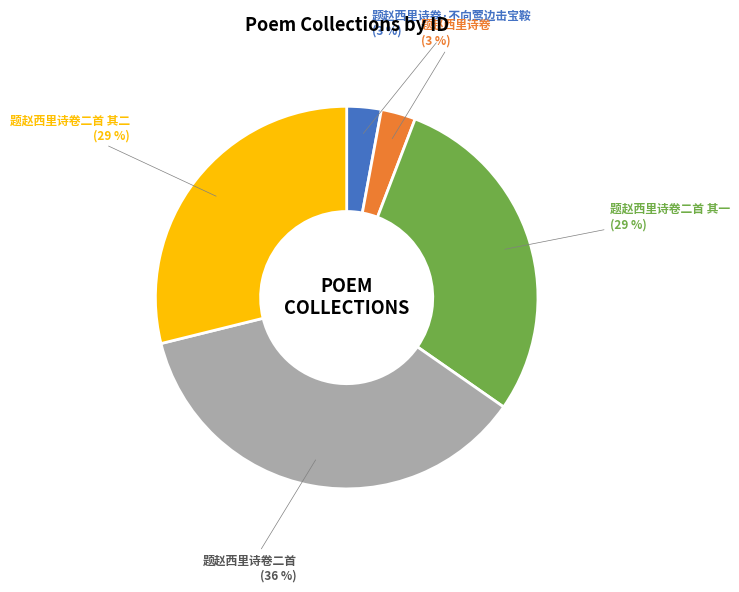

Is there a majority slice in this chart?

No